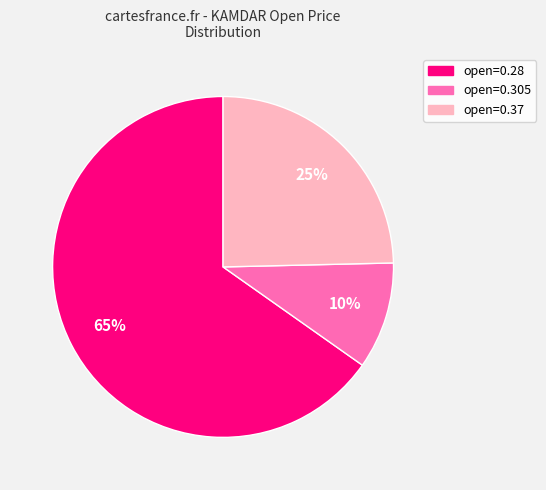

To the nearest percent, what is the difference between the largest and smallest slice percentages?

55%